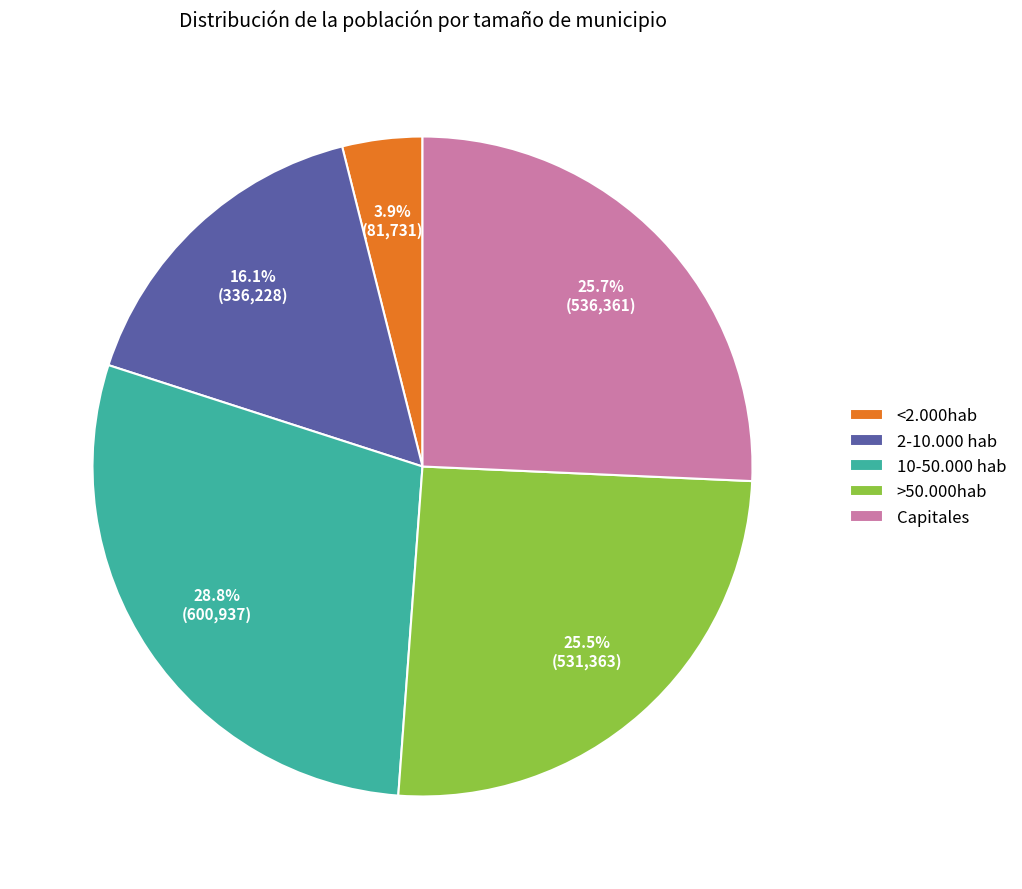

Does >50.000hab account for over 50% of the chart?

No